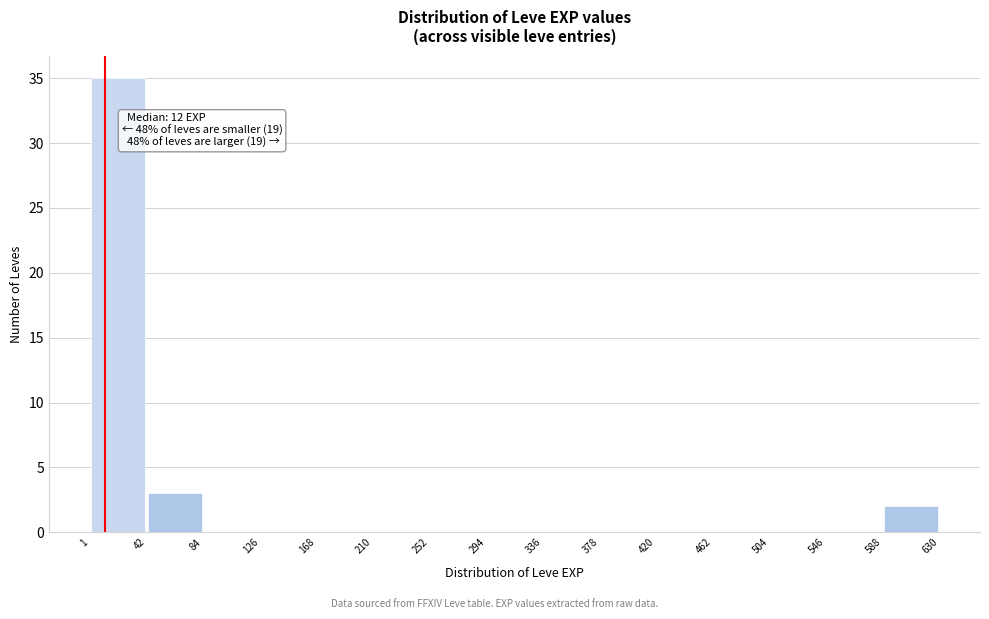

Which range on the x-axis has the tallest bar?

1 to 42